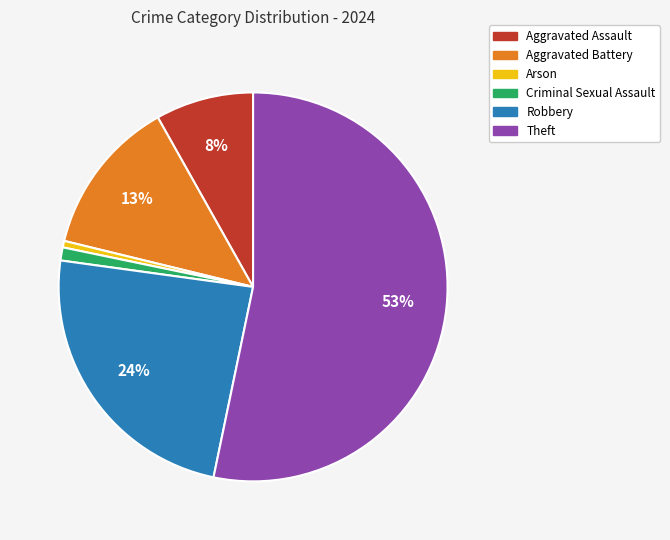

To the nearest percent, what portion does Theft represent?

53%